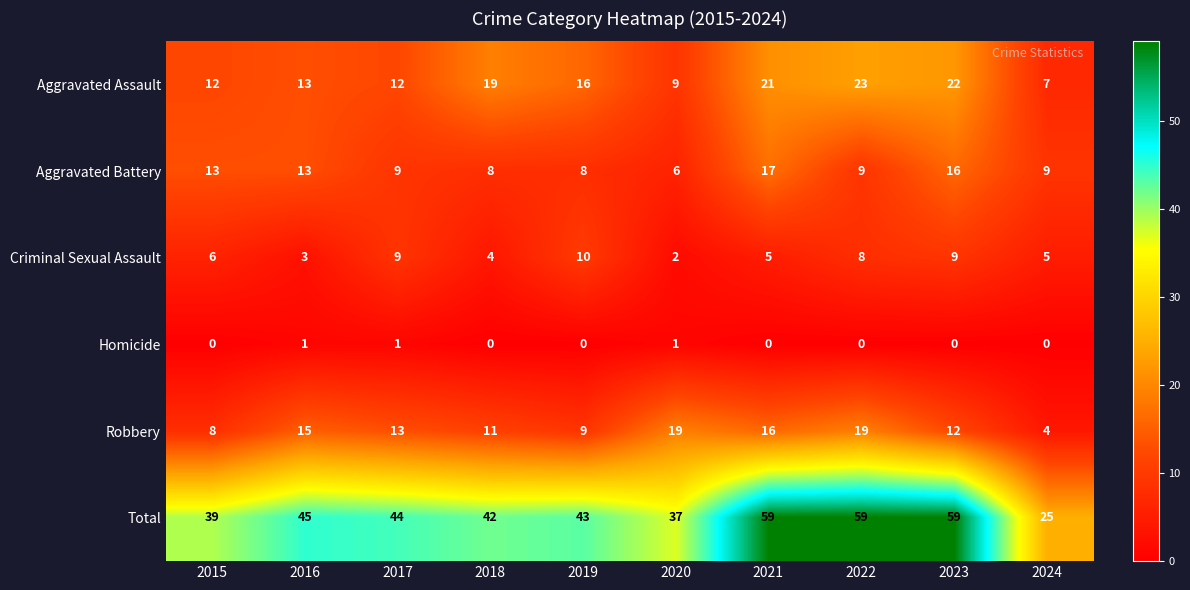

What is the difference between the Criminal Sexual Assault values at 2021 and 2022?

3